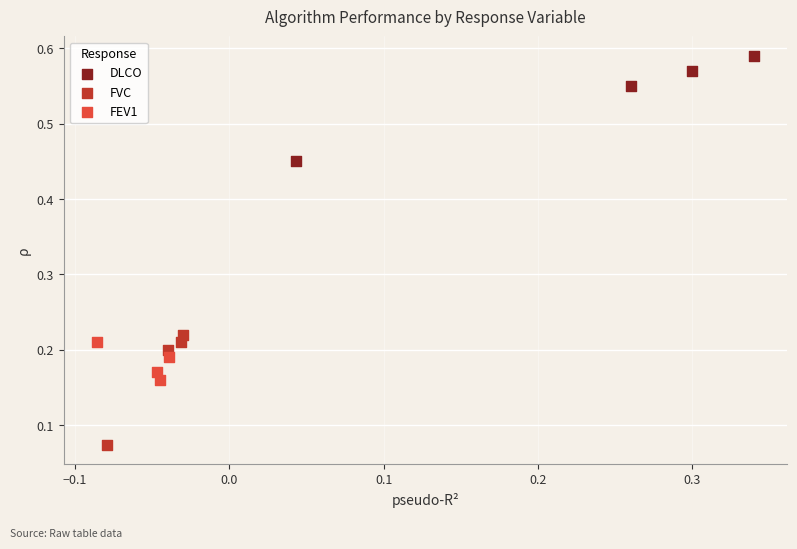

Which series contains the lowest Y value?

FVC